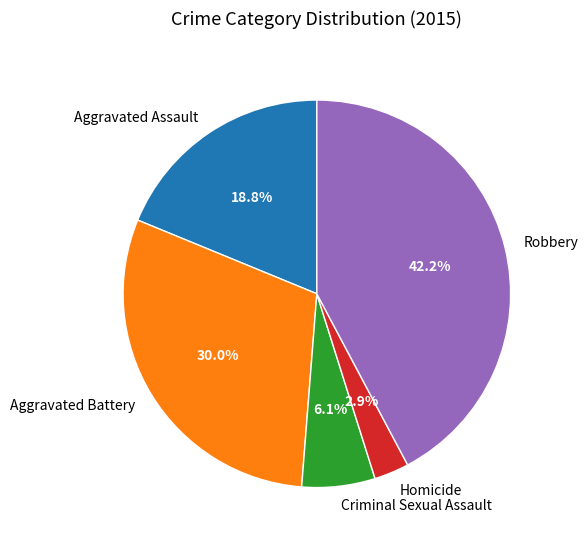

Combined, do Robbery and Aggravated Battery account for over 50%?

Yes